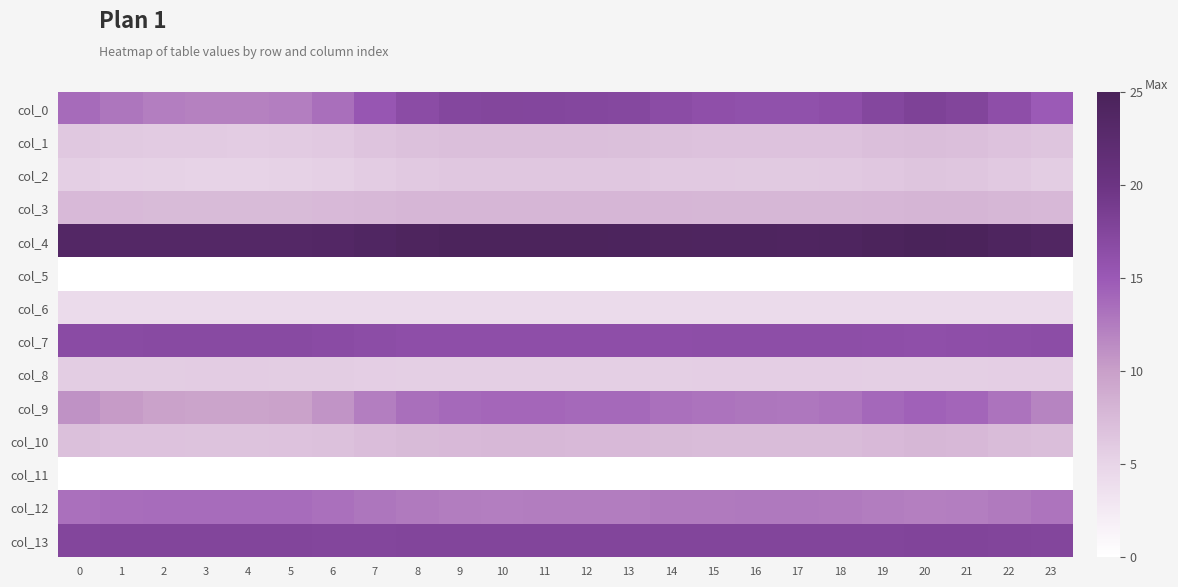

How many data points does each series have?

24